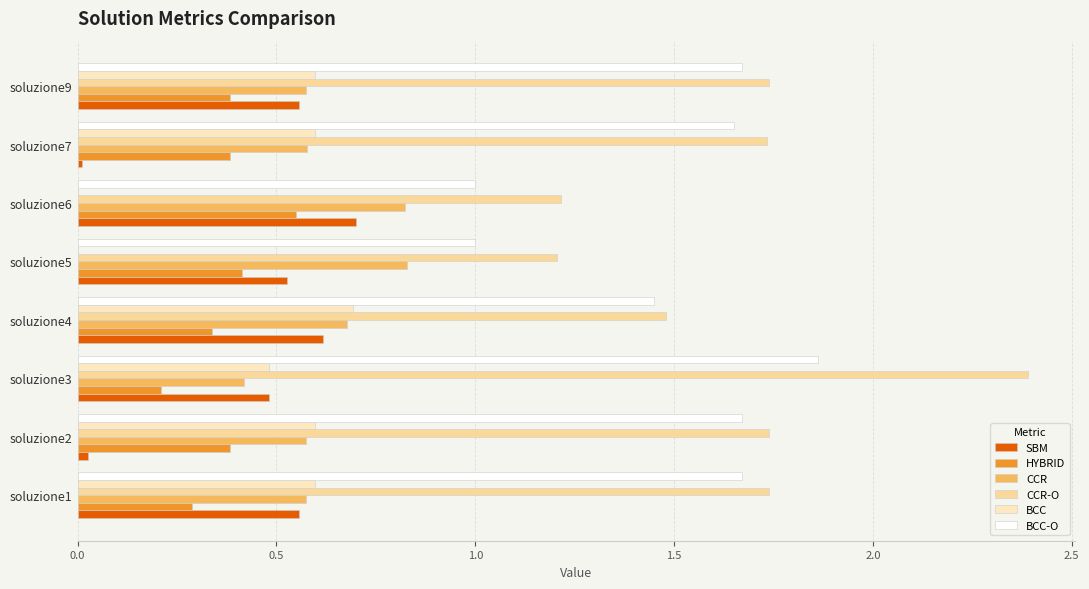

What is the total value across all series at soluzione4?

5.3